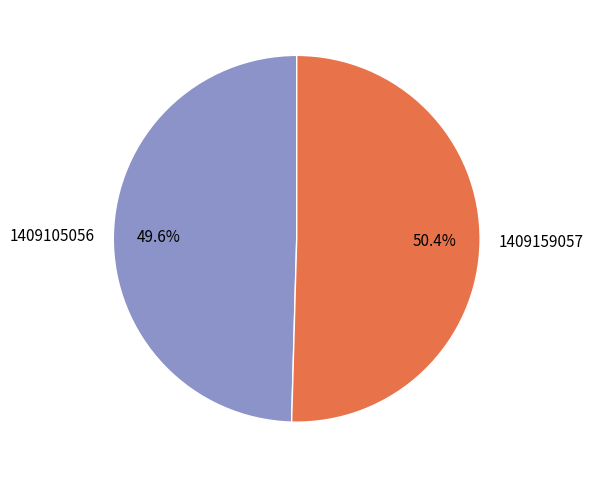

Is there any slice that represents more than half of the pie?

Yes